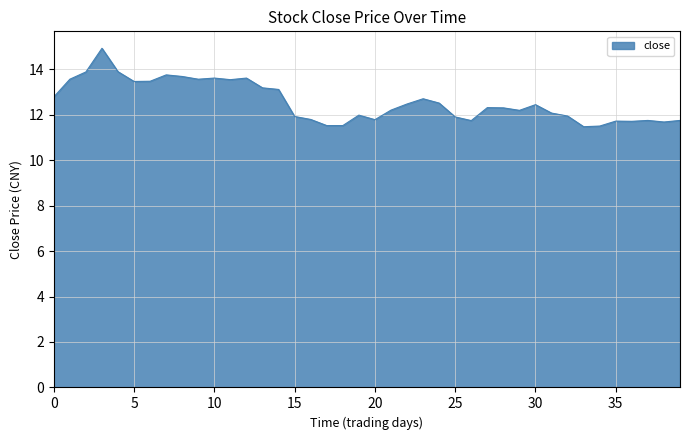

What is the minimum value shown in the chart?

11.5